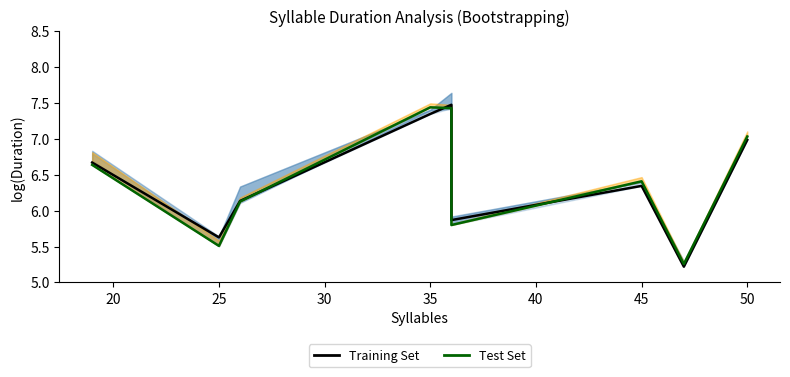

Rank the series by their maximum value, from lowest to highest.

Test Set, Training Set